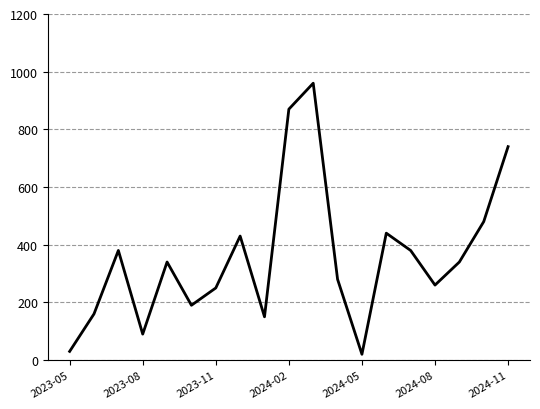

What is the difference between the maximum and minimum values?

940